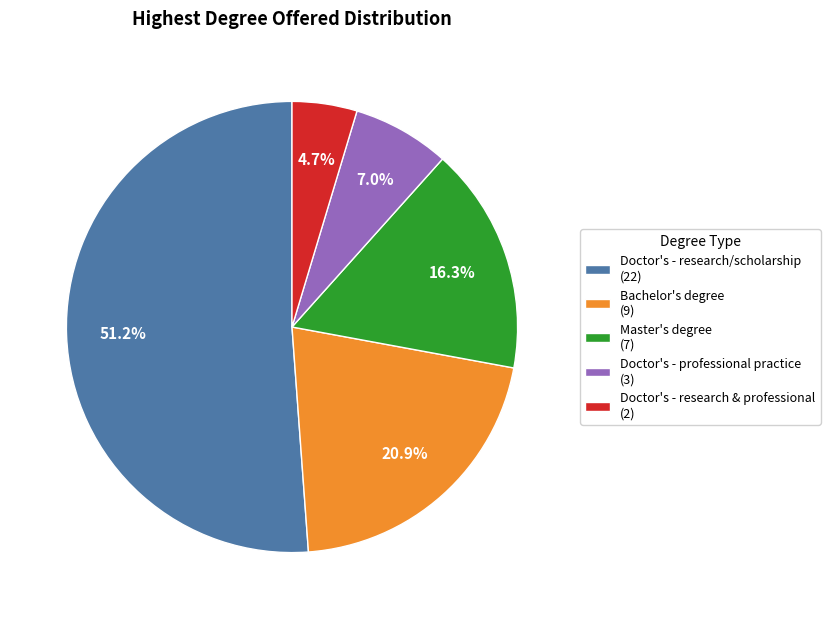

Approximately how many times larger is the value at Master's degree (7) compared to Doctor's - professional practice (3)?

2.3